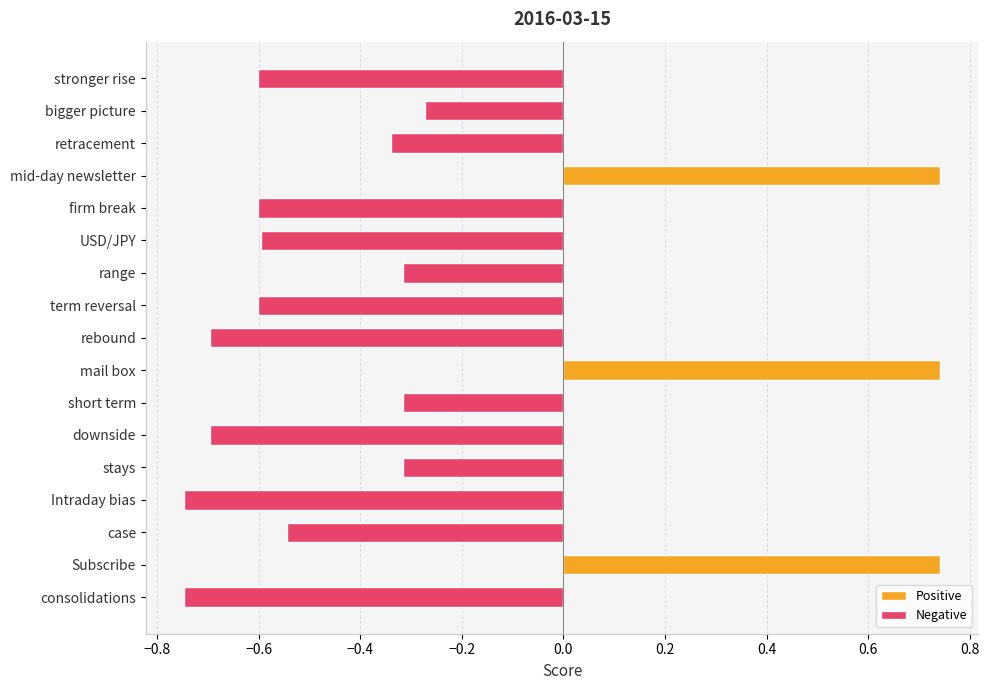

Count the number of categories in the chart.

17